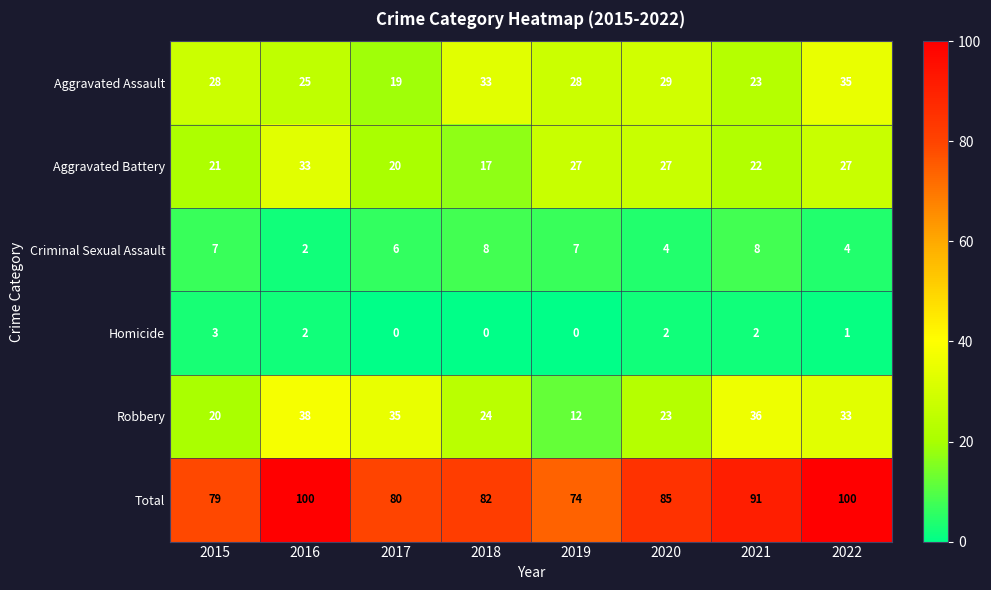

At which label does Homicide first exceed 2?

2015